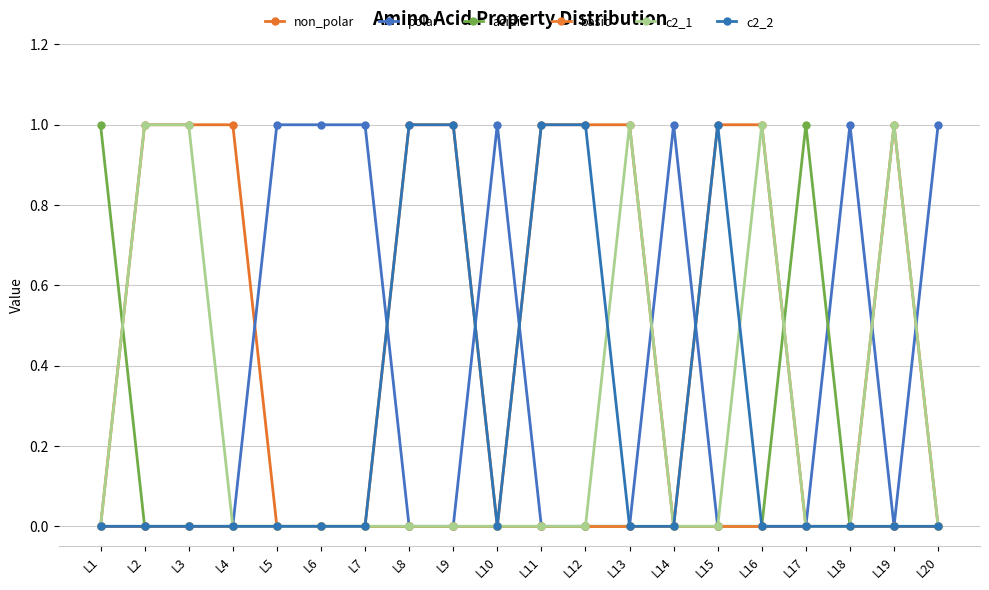

In non_polar, how many points are higher than both neighbors (excluding endpoints)?

1